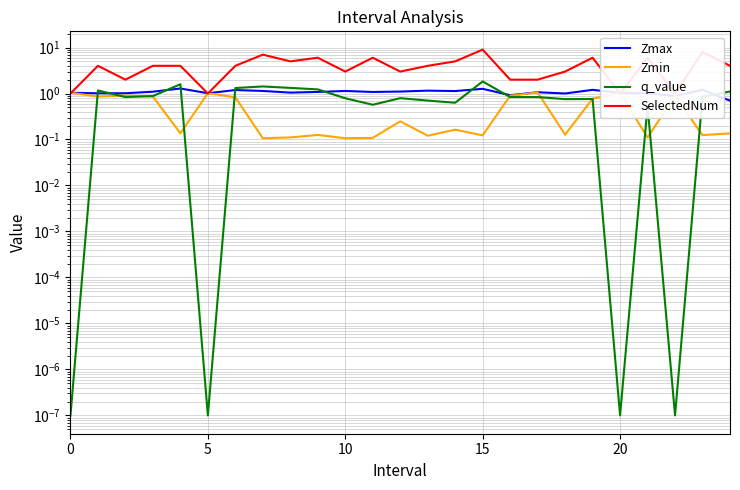

At which category is the sum across all series the highest?

15